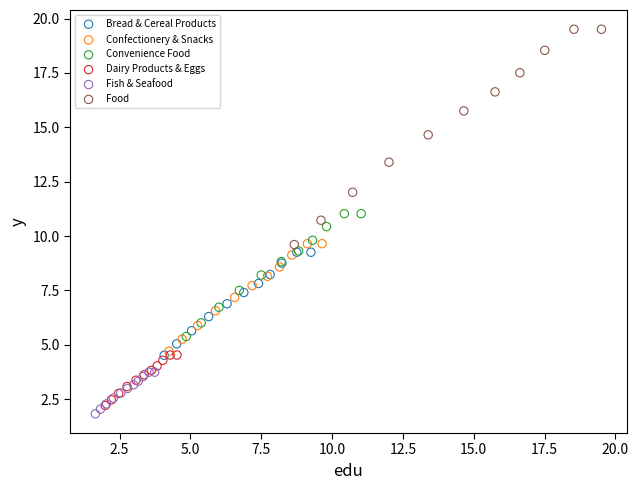

What are all the series names shown in the legend?

Bread & Cereal Products, Confectionery & Snacks, Convenience Food, Dairy Products & Eggs, Fish & Seafood, Food